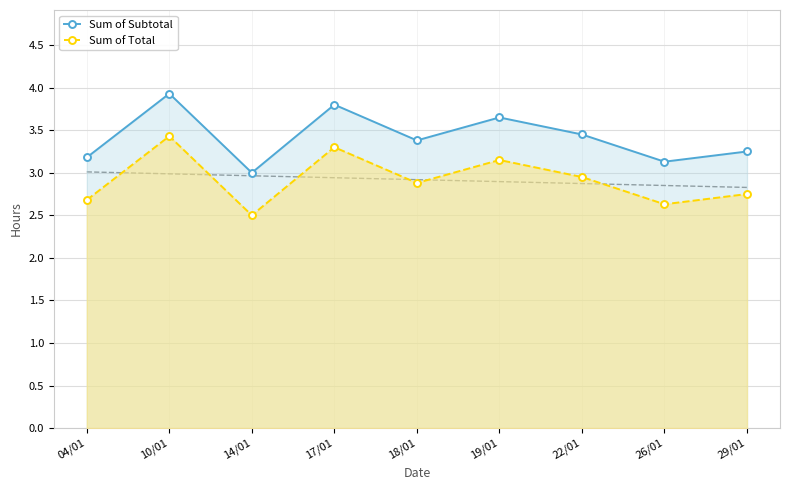

In Sum of Total, how many points are higher than both neighbors (excluding endpoints)?

3